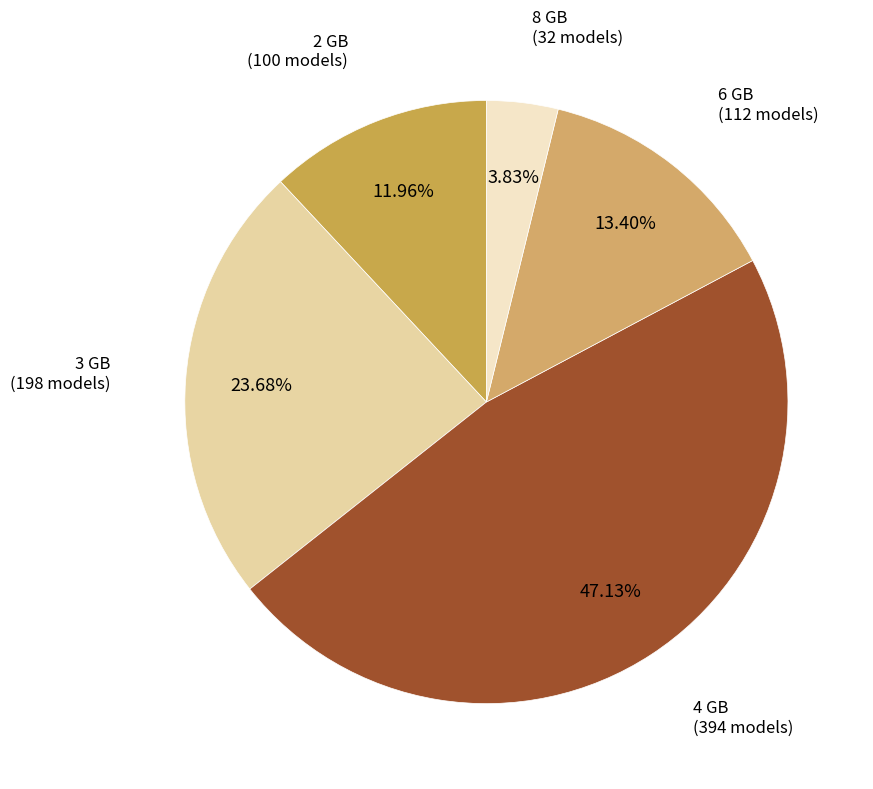

Is there any slice that represents more than half of the pie?

No